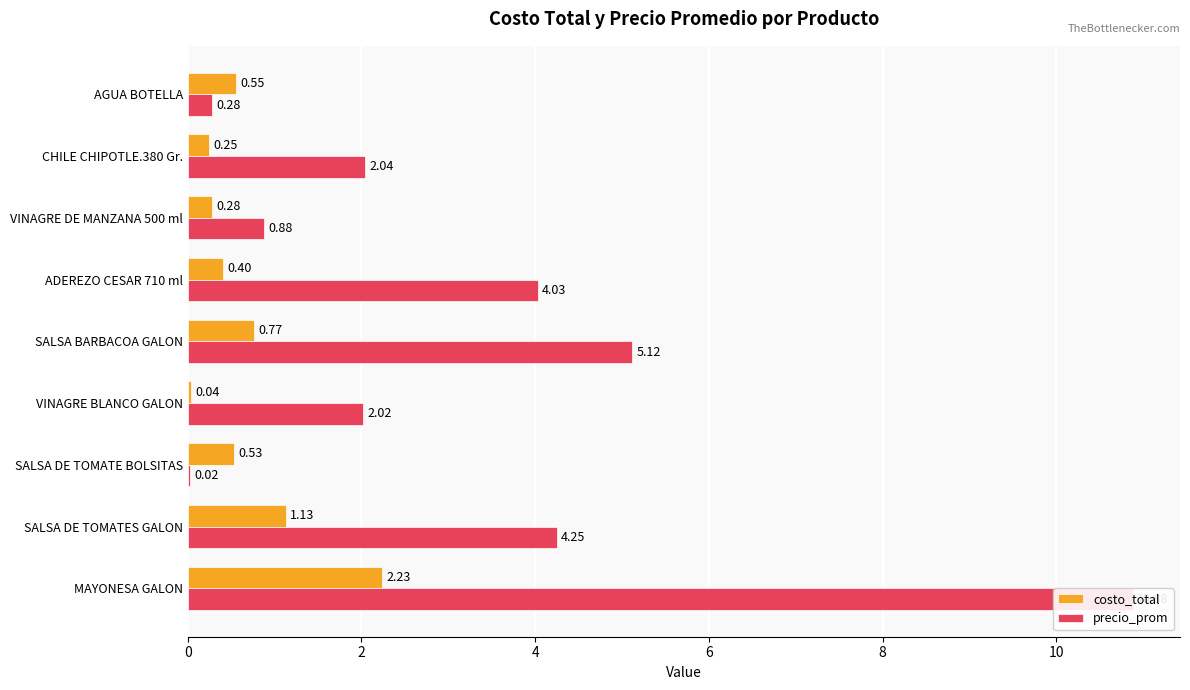

Reading right to left, transcribe all the data shown in this chart.

costo_total: 0.6	0.2	0.3	0.4	0.8	0.0	0.5	1.1	2.2
precio_prom: 0.3	2.0	0.9	4.0	5.1	2.0	0.0	4.2	10.9